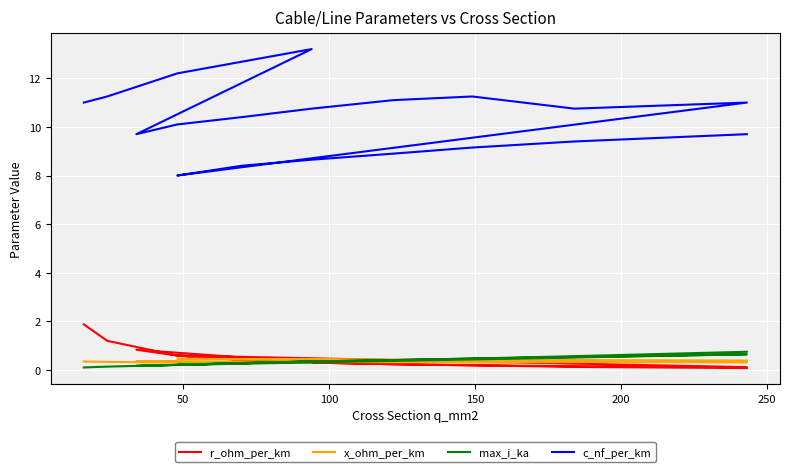

Which series changed the most between 100 and 150?

c_nf_per_km